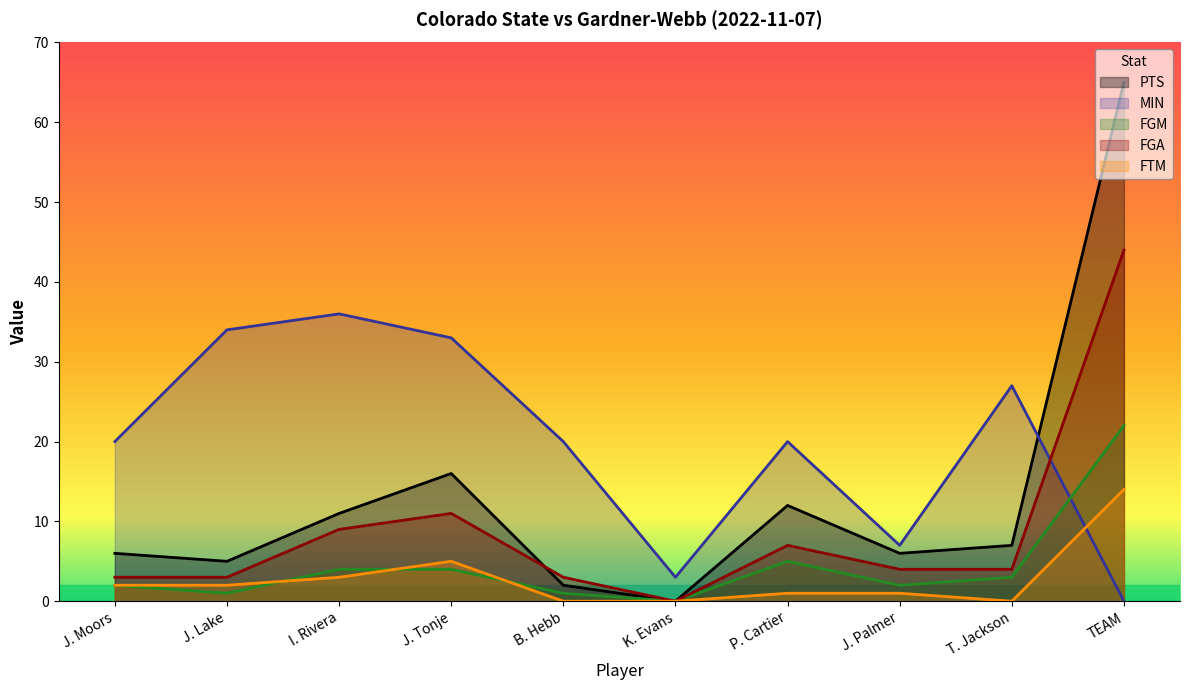

At how many categories does at least one series exceed 60?

1